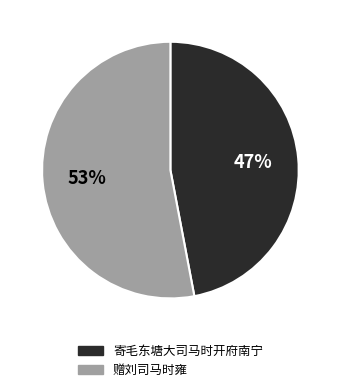

Between 赠刘司马时雍 and 寄毛东塘大司马时开府南宁, which is larger?

赠刘司马时雍